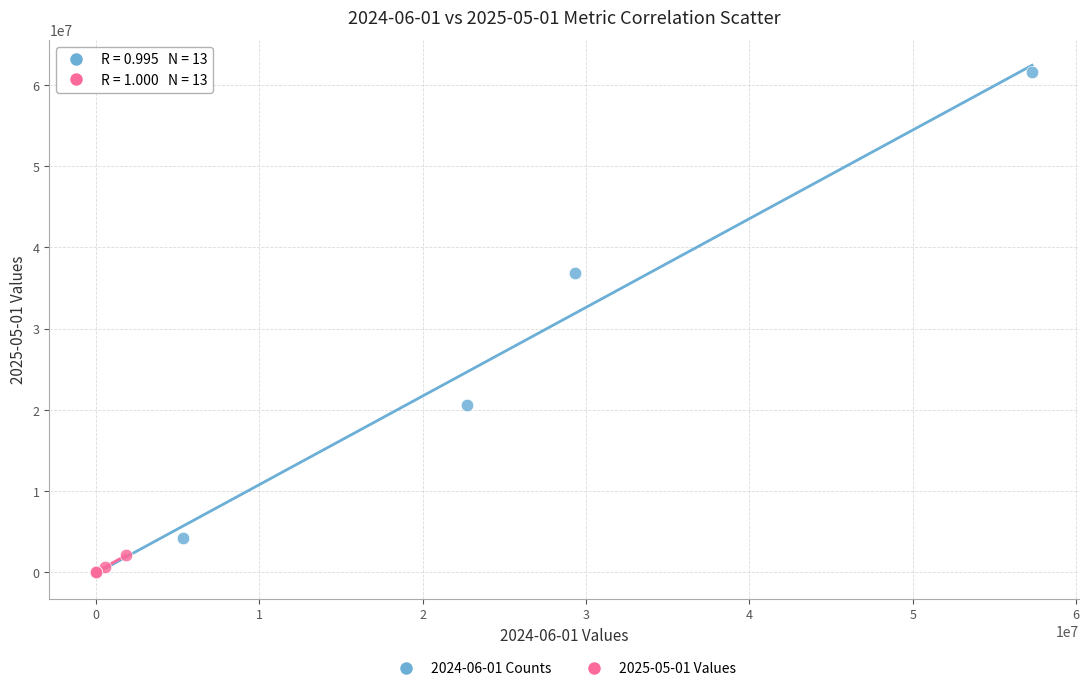

What are all the series names shown in the legend?

2024-06-01 Counts, 2025-05-01 Values